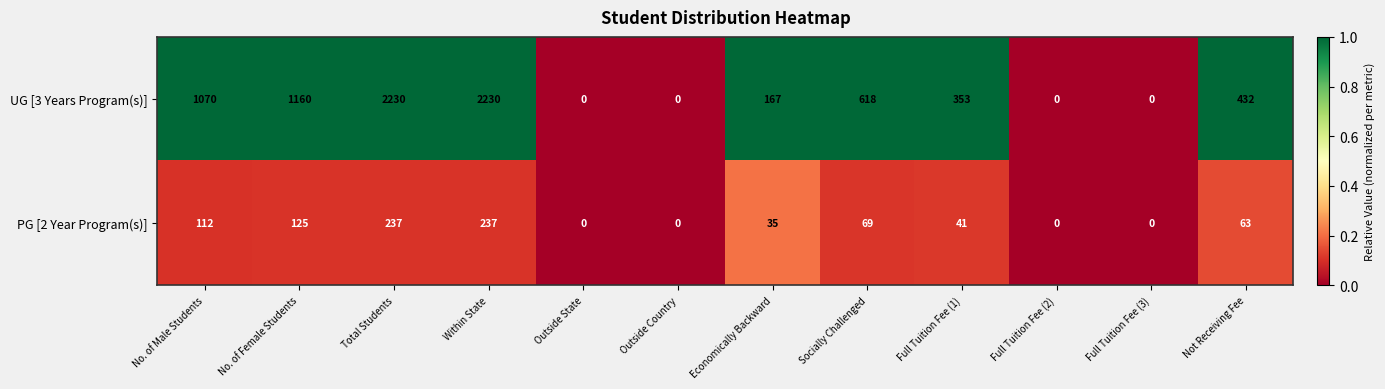

The PG [2 Year Program(s)] series shows 91 at Not Receiving Fee. True or false?

False